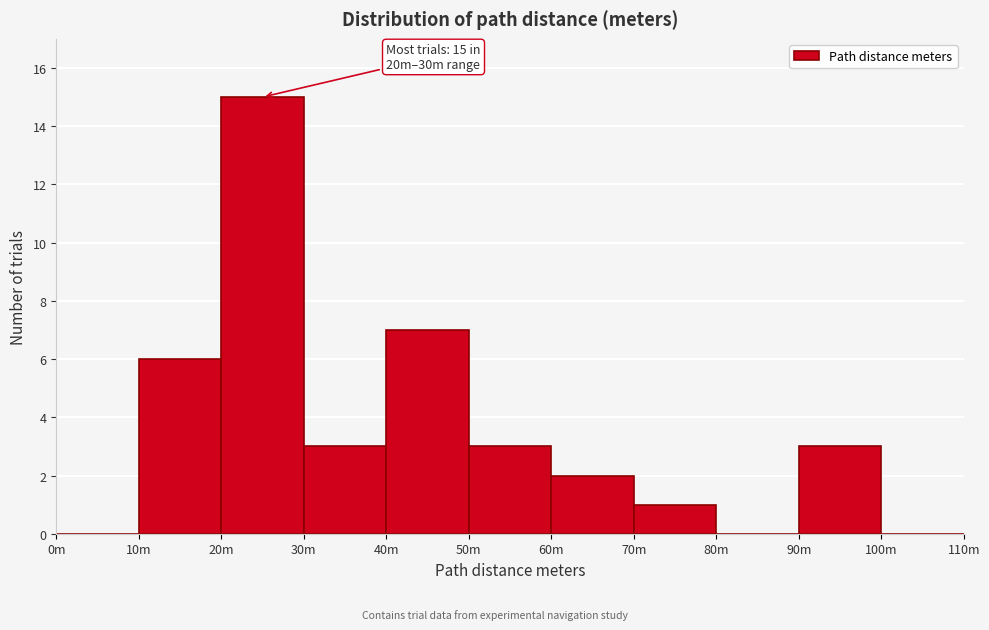

Reading right to left, transcribe all the data shown in this chart.

100m=0	90m=3	80m=0	70m=1	60m=2	50m=3	40m=7	30m=3	20m=15	10m=6	0m=0